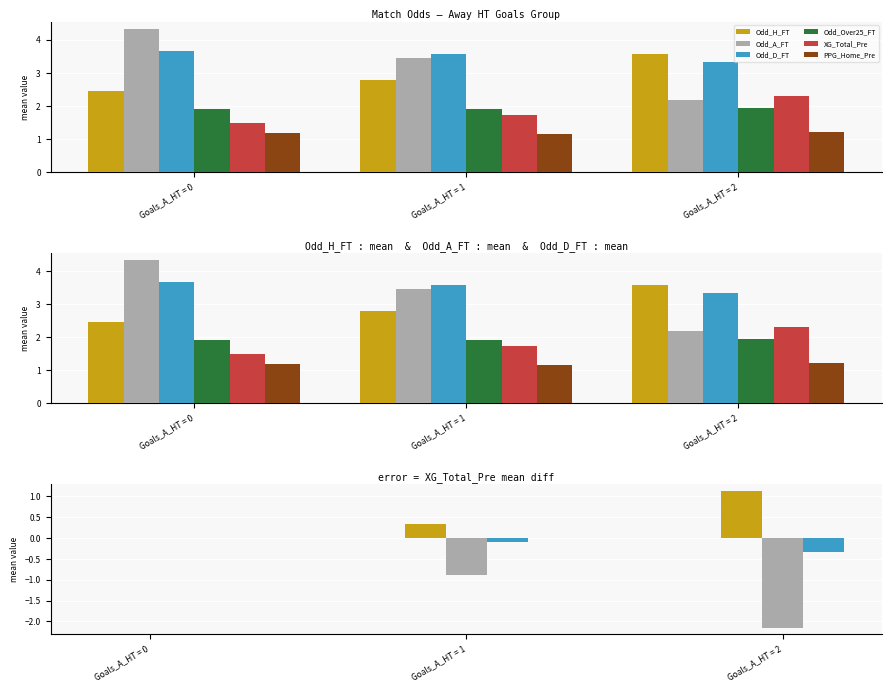

Which series has the largest range (max minus min)?

Odd_A_FT